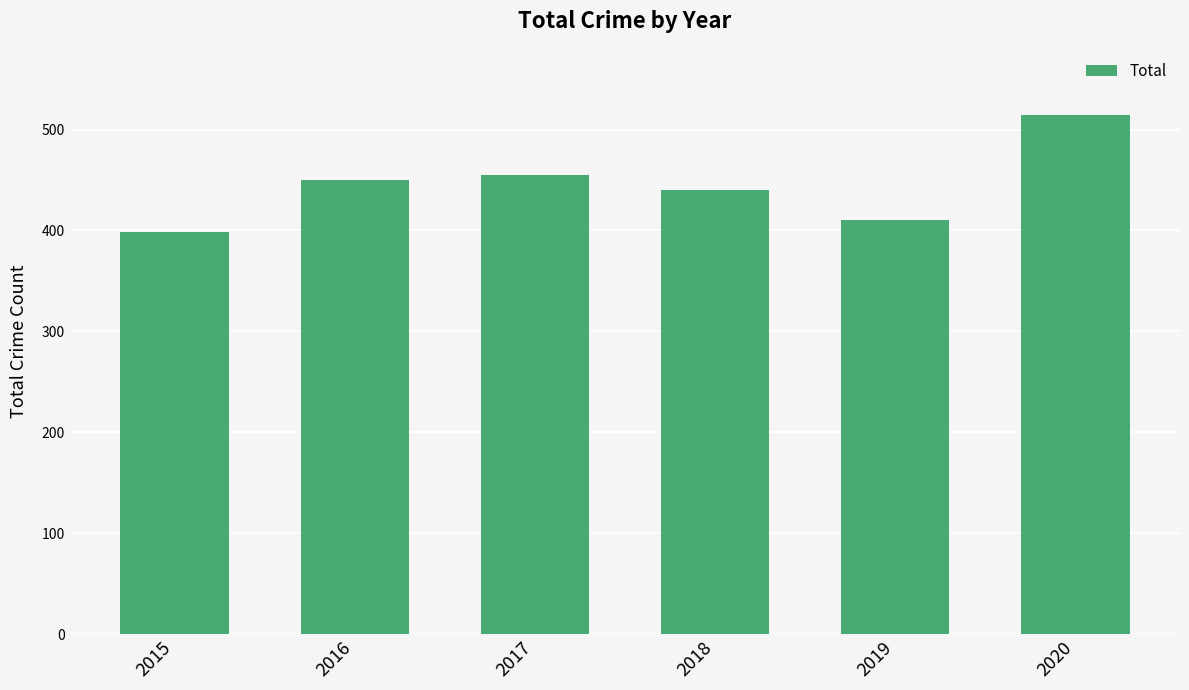

Which has a higher value, 2016 or 2020?

2020